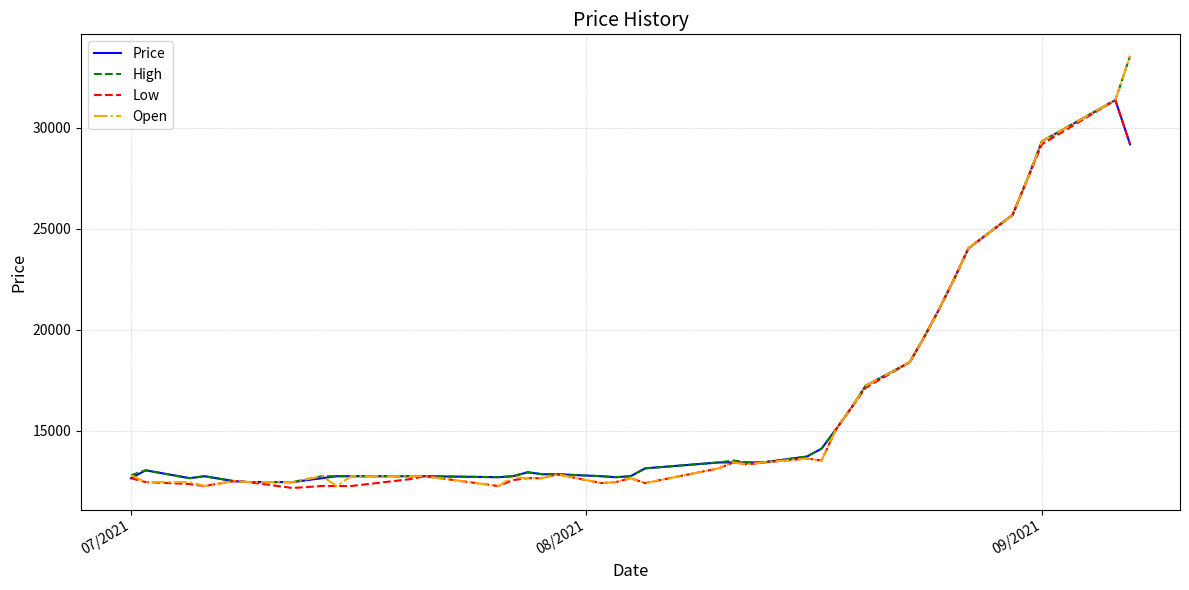

What is the highest value of the High series?

33562.5